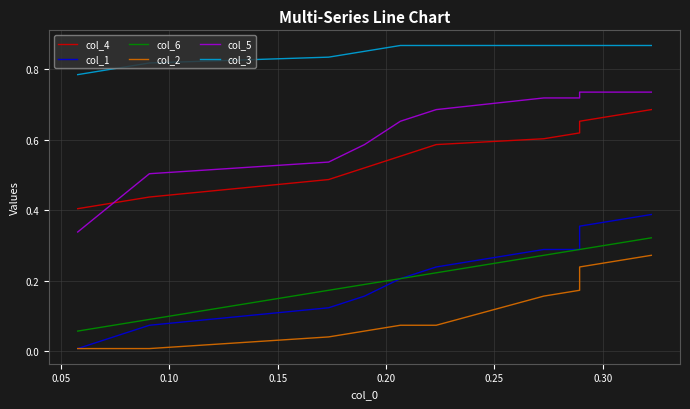

True or false: col_3 and col_4 intersect in this chart.

False